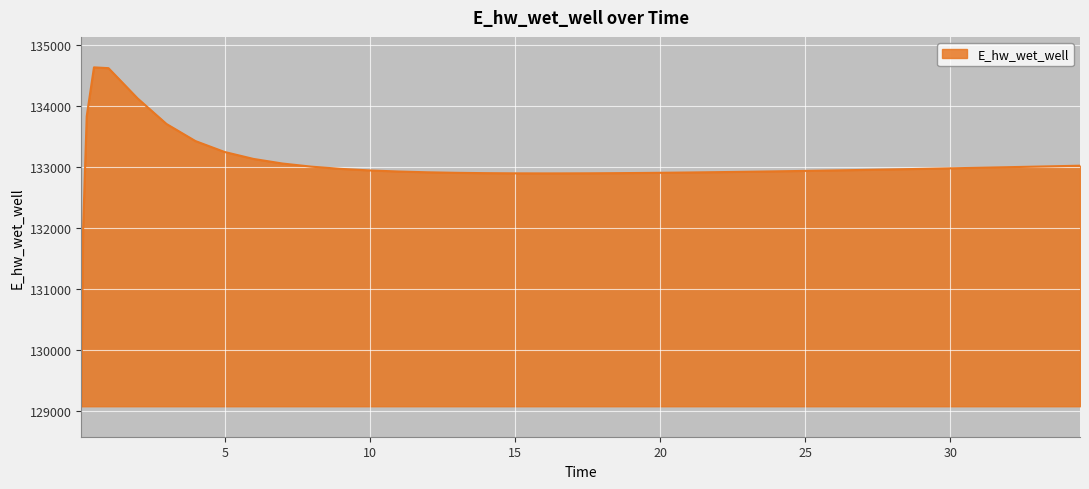

What is the smallest value displayed?

129070.3